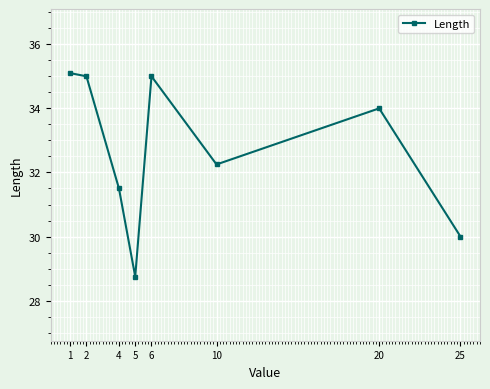

What is the difference between the second highest and second lowest values?

5.0